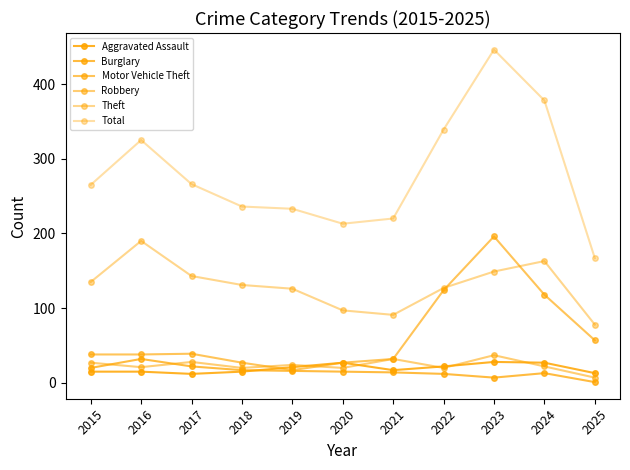

True or false: Burglary has more than 0 interior local peaks.

True